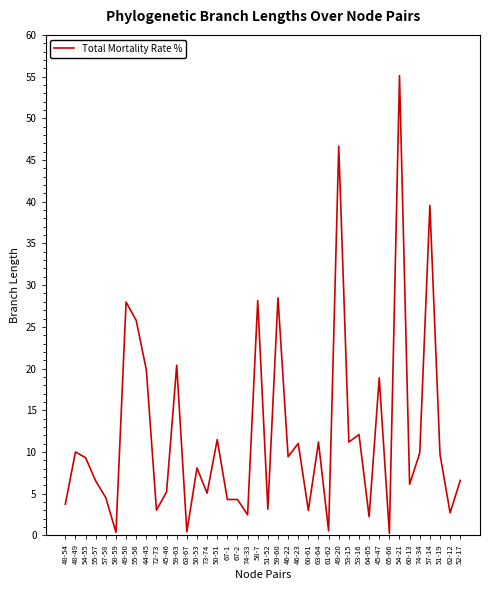

Which has a higher value, 60-13 or 72-73?

60-13